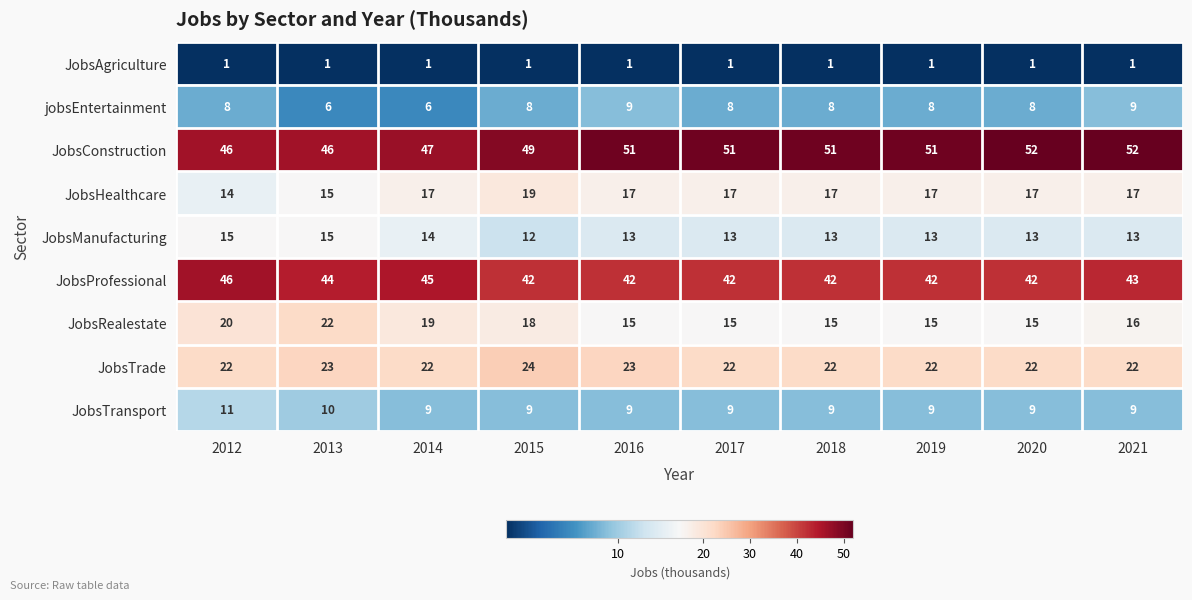

What is the greatest value displayed?

52